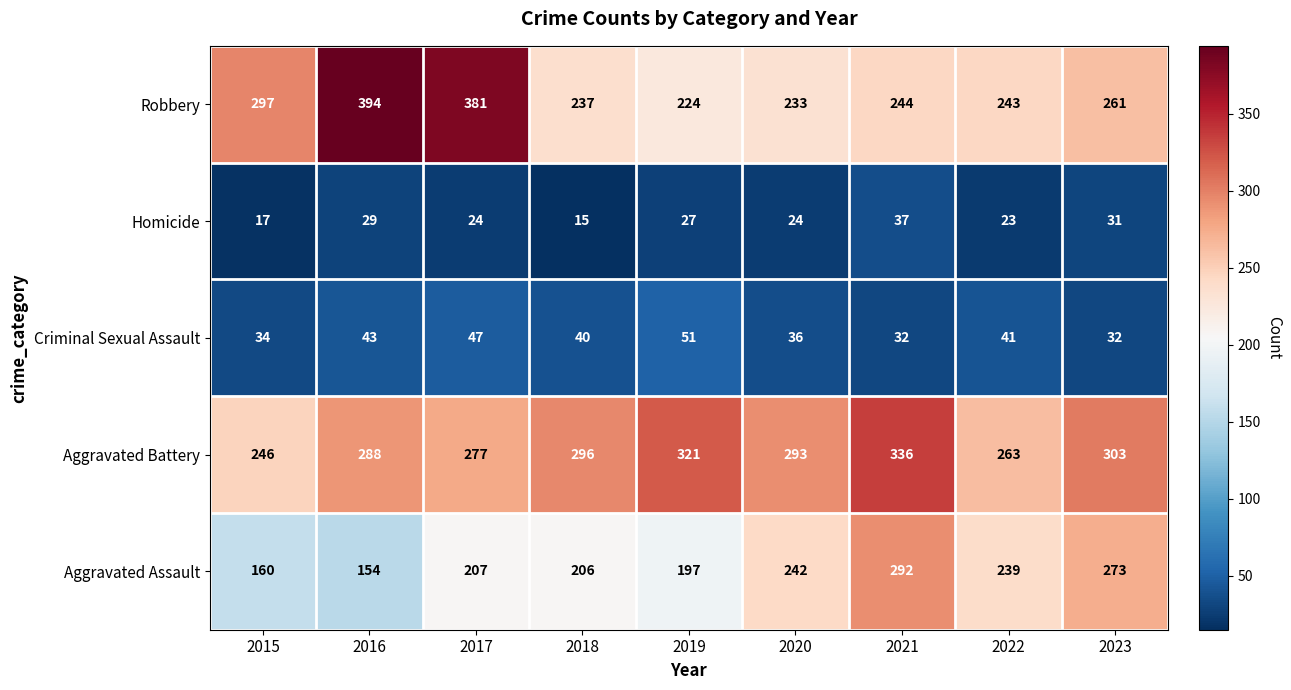

What is the total value across all series at 2018?

794